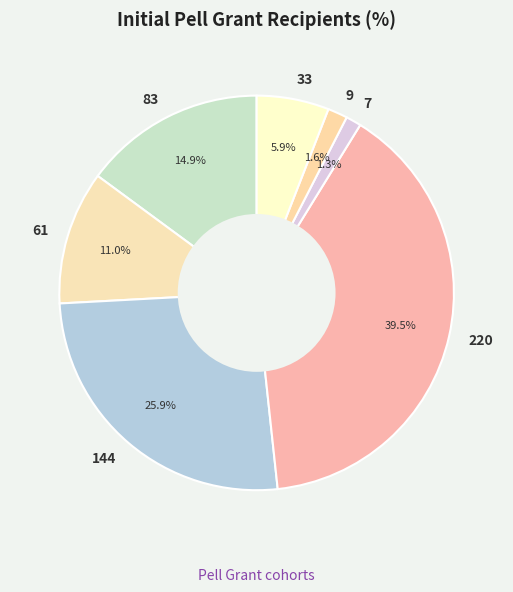

What is the ratio of the value at 144 to the value at 61?

2.4